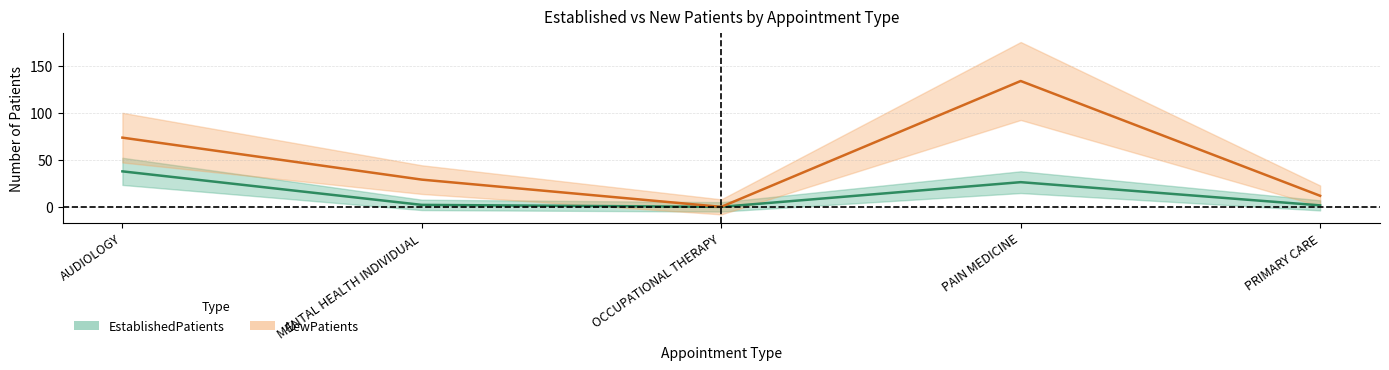

What is the spread (max minus min) of values at PAIN MEDICINE?

107.7